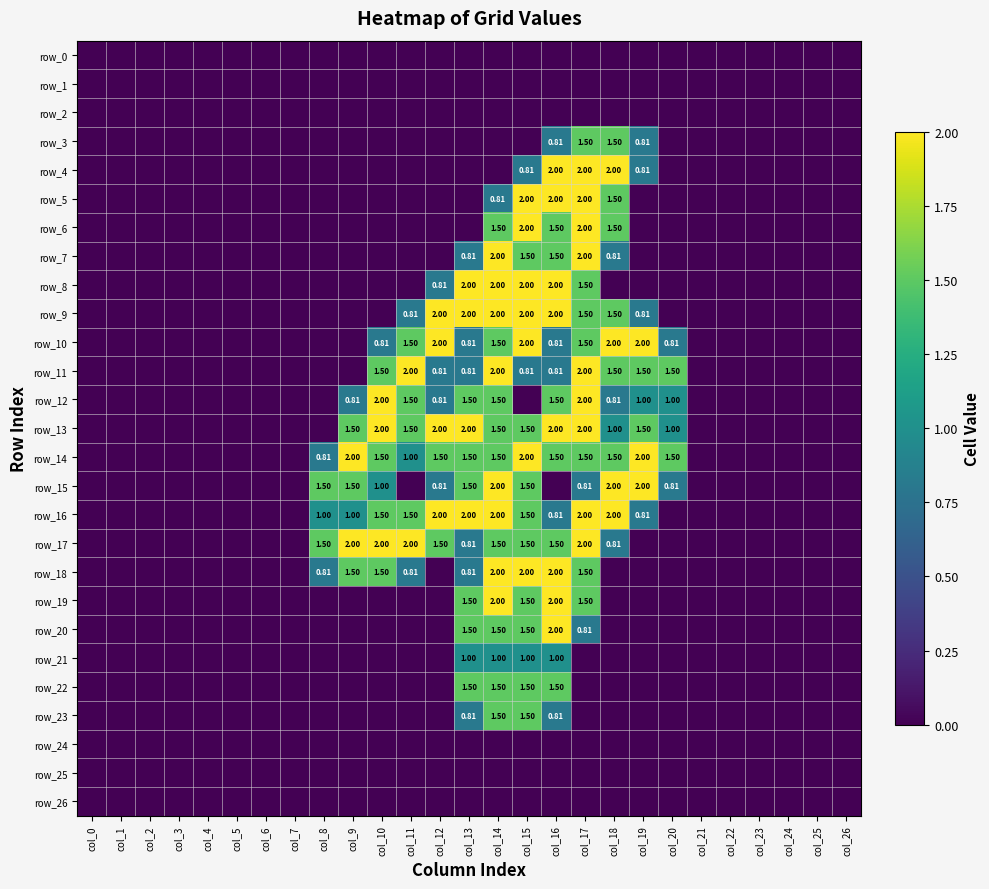

What is the sum of all row_3 values?

4.6